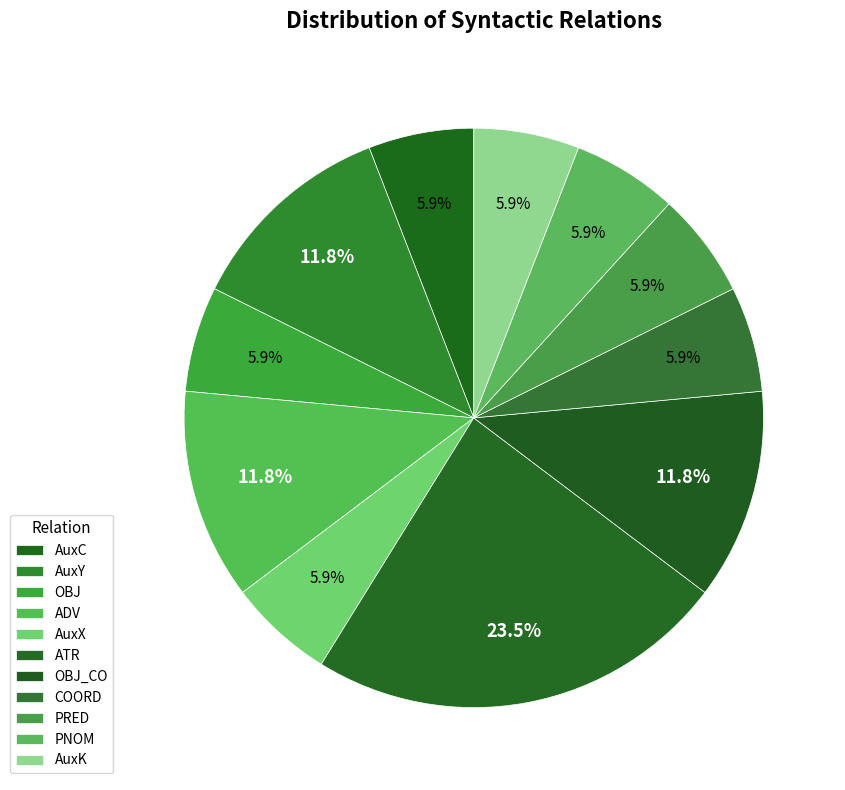

Which slice is the smallest?

AuxC